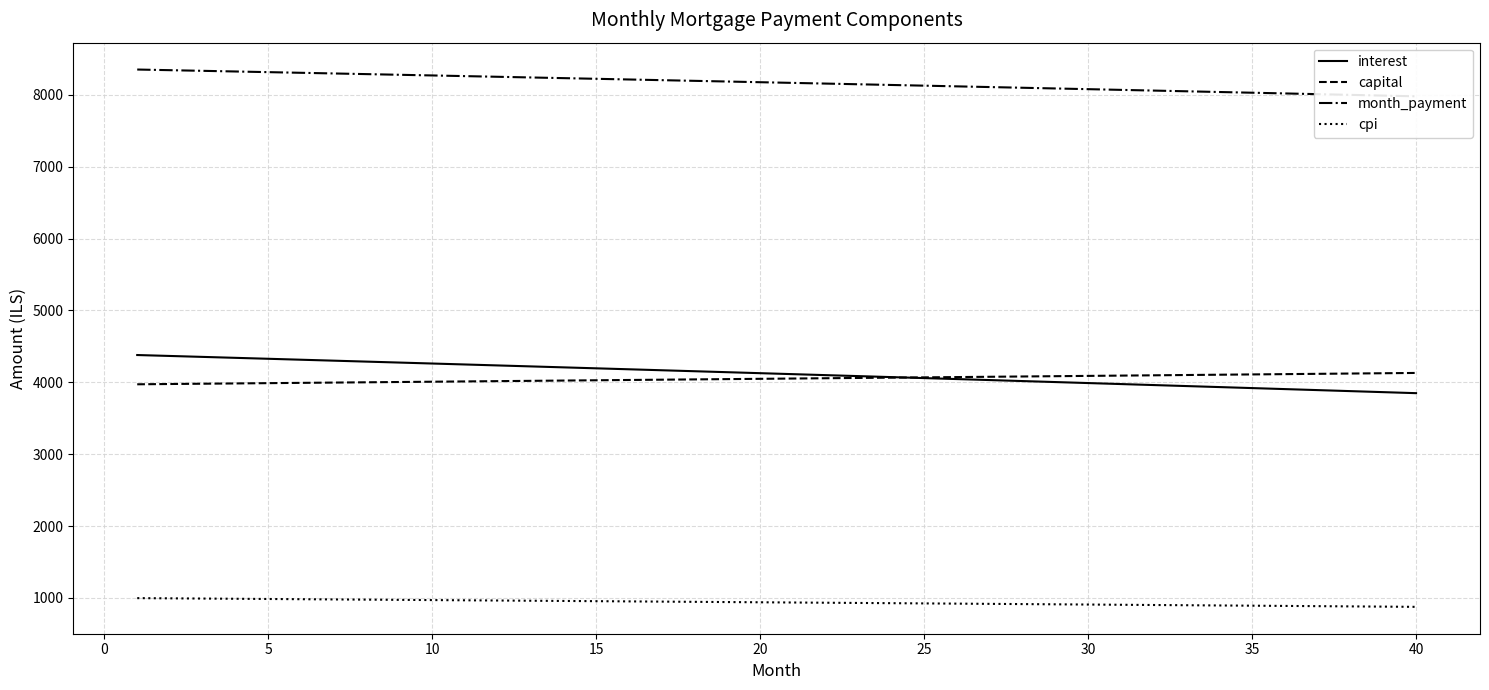

The cpi series shows 985.1 at 5. True or false?

True